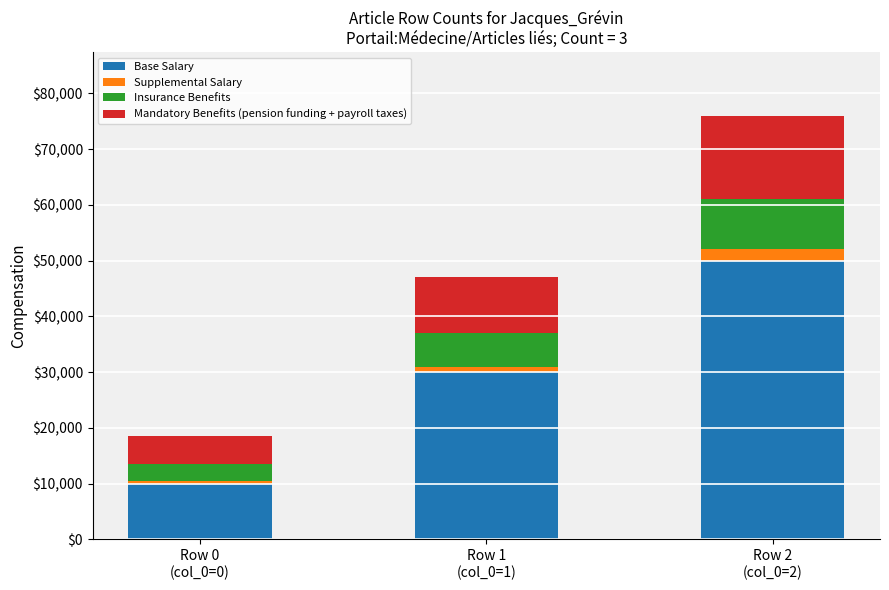

Reading left to right, what are the values for Base Salary?

10000	30000	50000